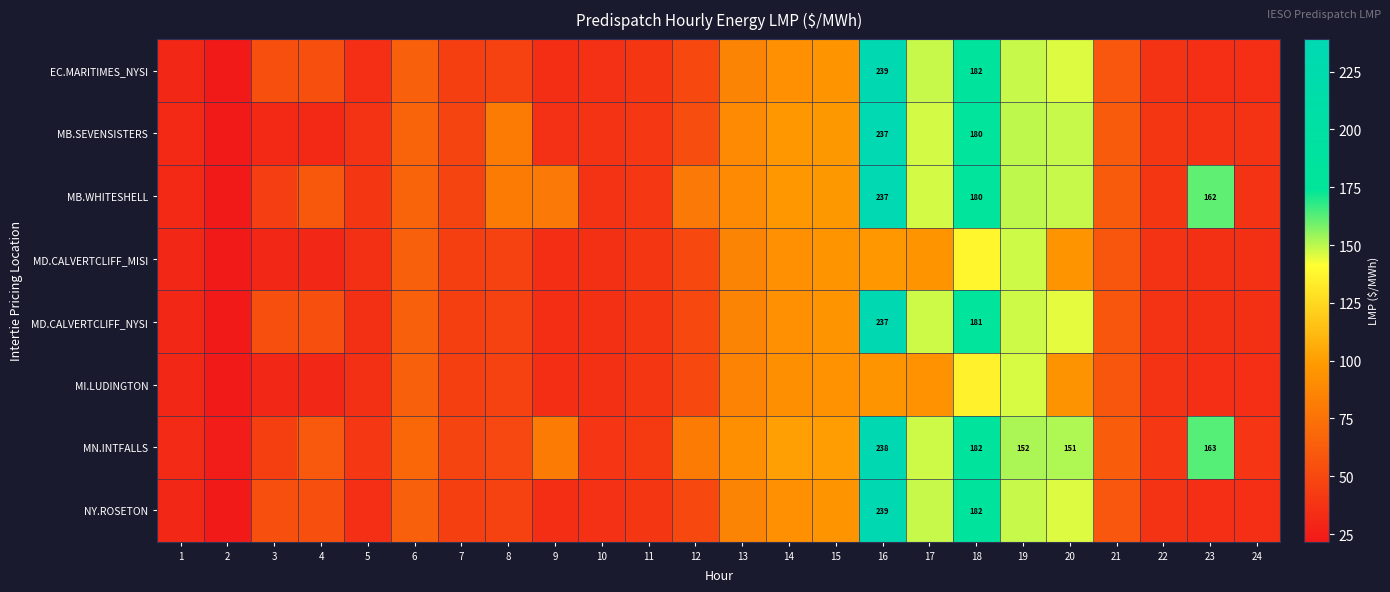

The MB.SEVENSISTERS series shows 42.8 at 3. True or false?

False